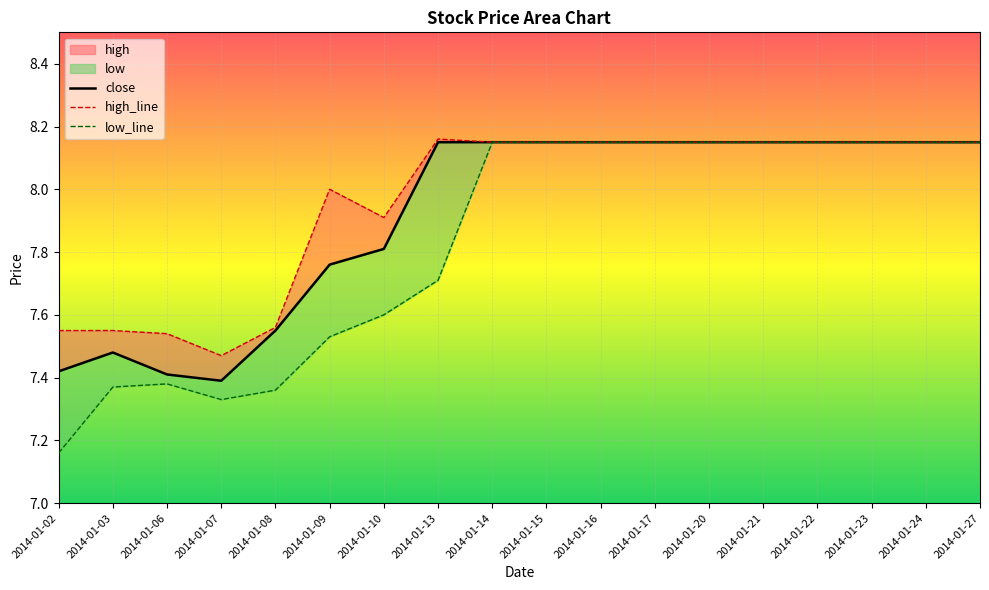

At which category is the sum across all series the highest?

2014-01-14